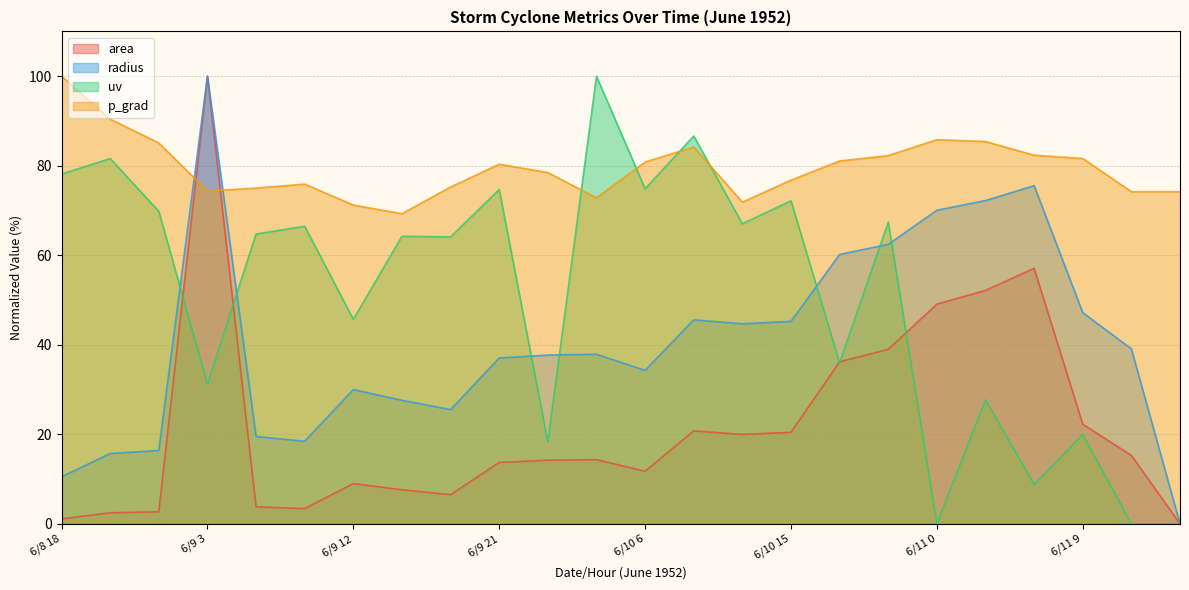

What position from the right is 6/10 15?

9